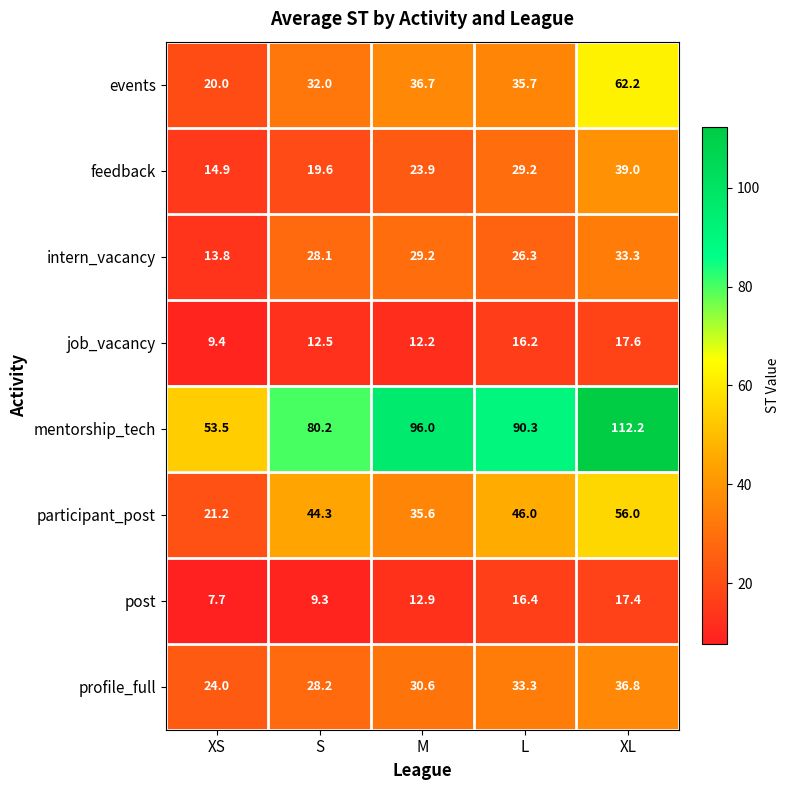

What is the maximum value shown in the chart?

112.2